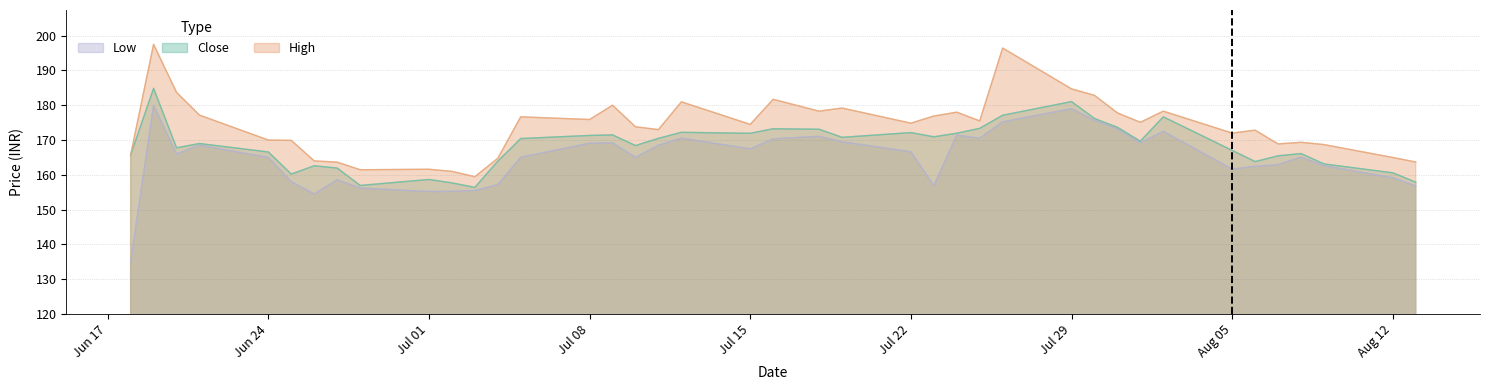

What is the value of the High point at the 2nd from the left?

197.5